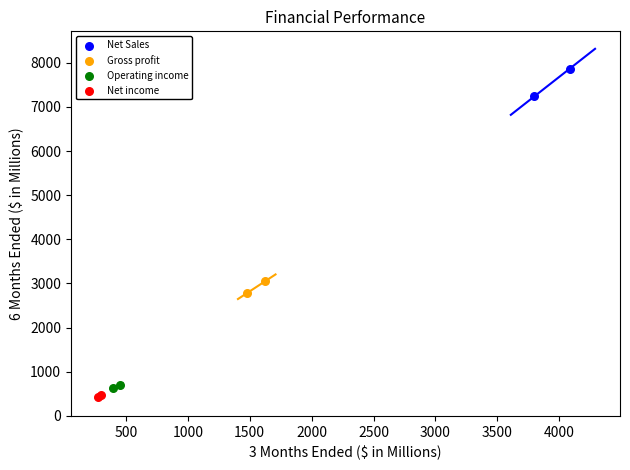

Which series reaches the minimum Y coordinate?

Net income